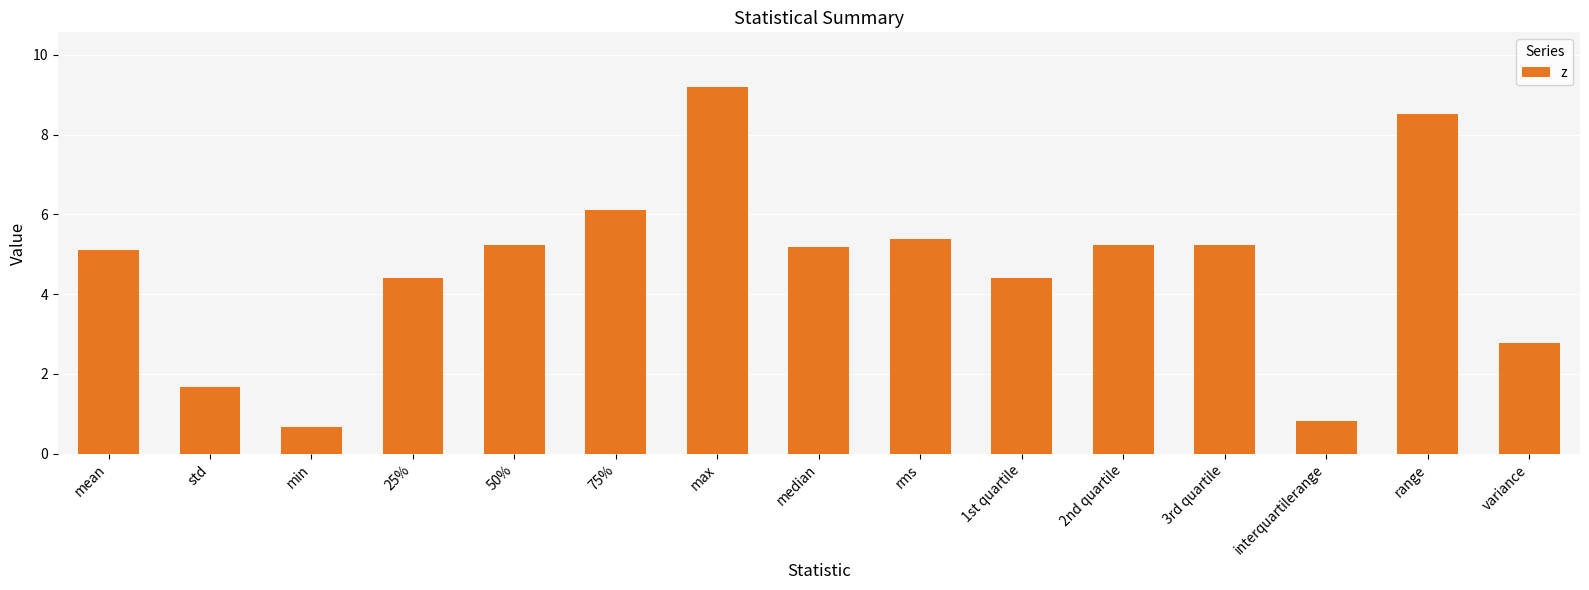

How many series are shown in this chart?

1